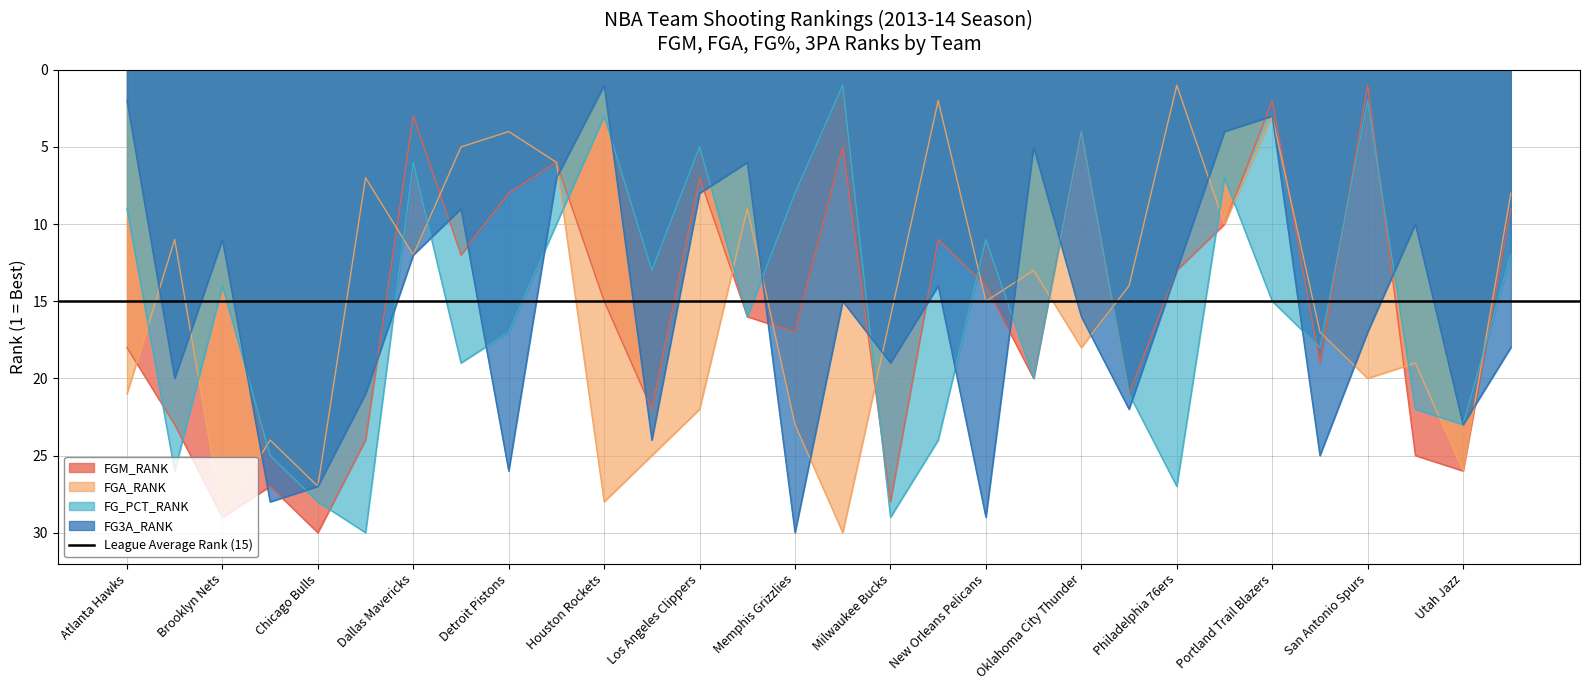

Reading right to left, transcribe all the data shown in this chart.

FGM_RANK: 9	26	25	1	19	2	10	13	21	4	20	14	11	28	5	17	16	7	22	15	6	8	12	3	24	30	27	29	23	18
FGA_RANK: 8	26	19	20	17	3	10	1	14	18	13	15	2	16	30	23	9	22	25	28	6	4	5	12	7	27	24	29	11	21
FG_PCT_RANK: 12	23	22	2	18	15	7	27	21	4	20	11	24	29	1	8	16	5	13	3	10	17	19	6	30	28	25	14	26	9
FG3A_RANK: 18	23	10	17	25	3	4	13	22	16	5	29	14	19	15	30	6	8	24	1	7	26	9	12	21	27	28	11	20	2